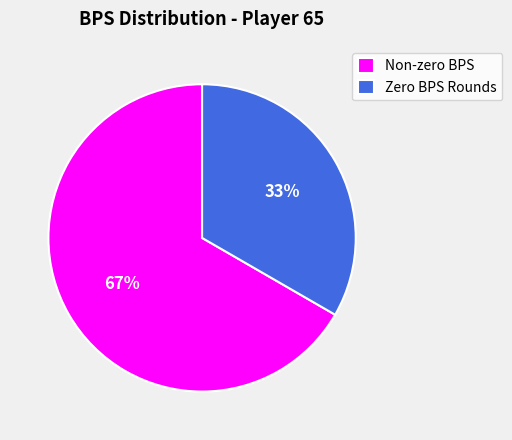

Which category accounts for the majority?

Non-zero BPS